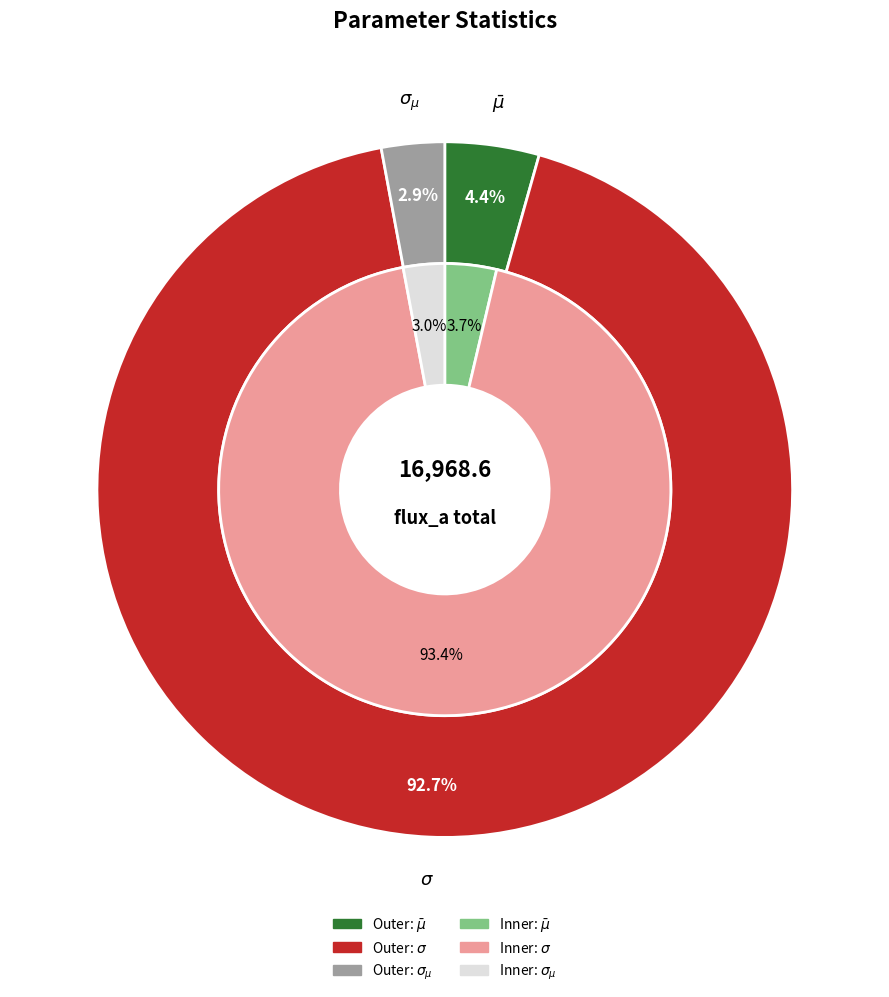

How many segments does this pie chart have?

3